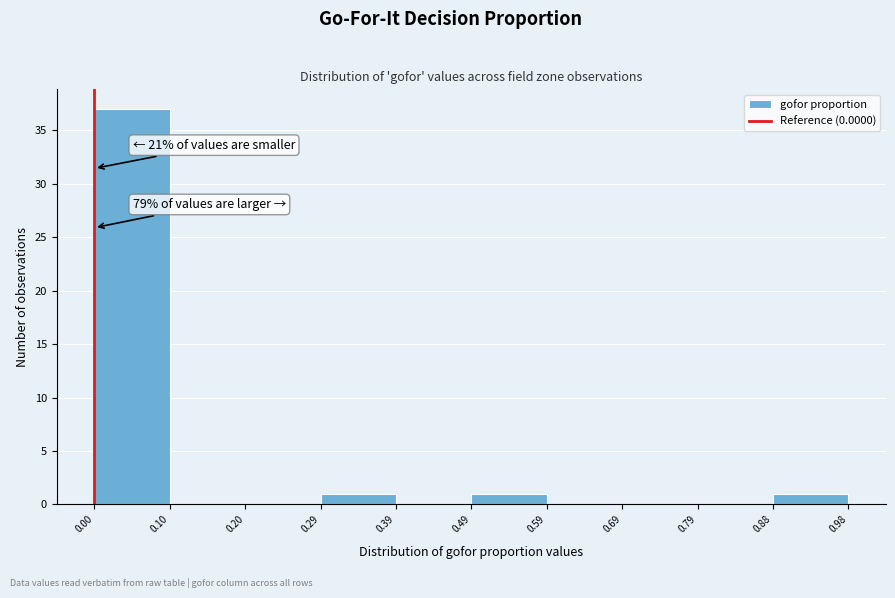

Which range on the x-axis has the tallest bar?

0.00 to 0.10